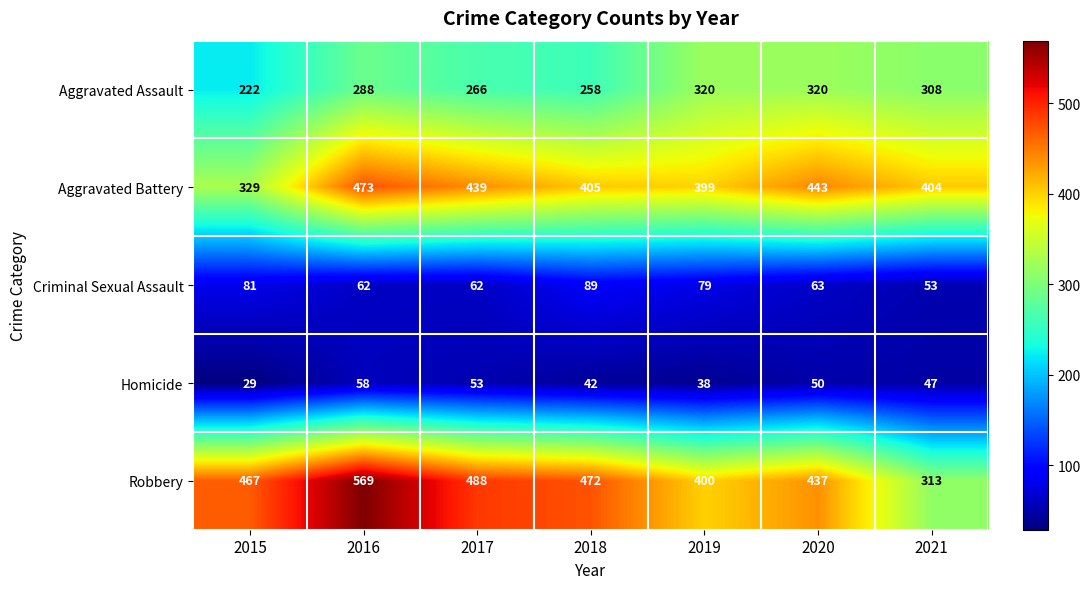

Which series has the largest range (max minus min)?

Robbery